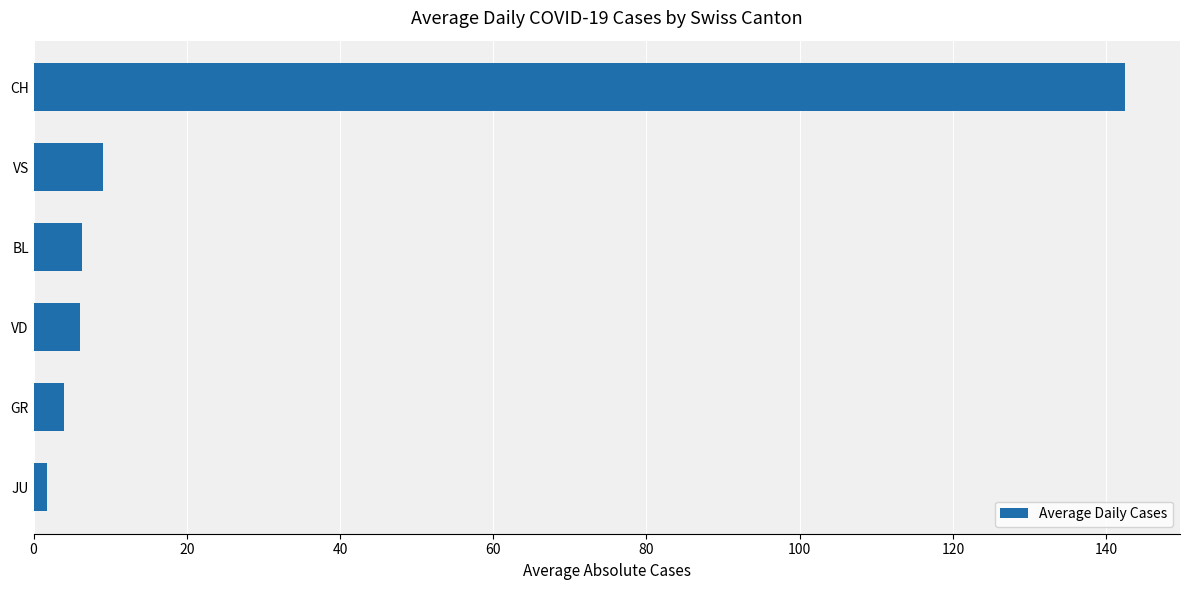

Are the bars grouped side by side (vs. stacked)?

No